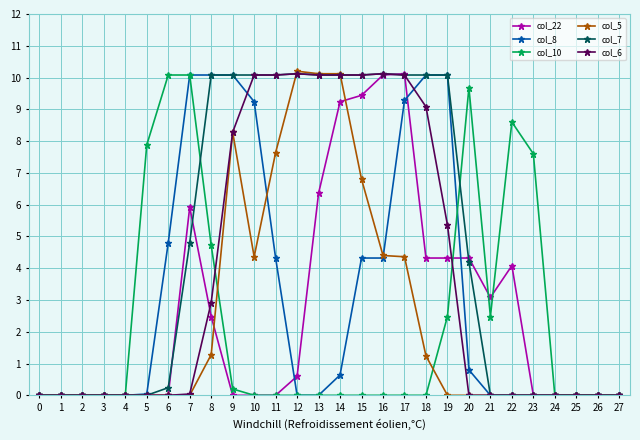

How many data points does each series have?

28